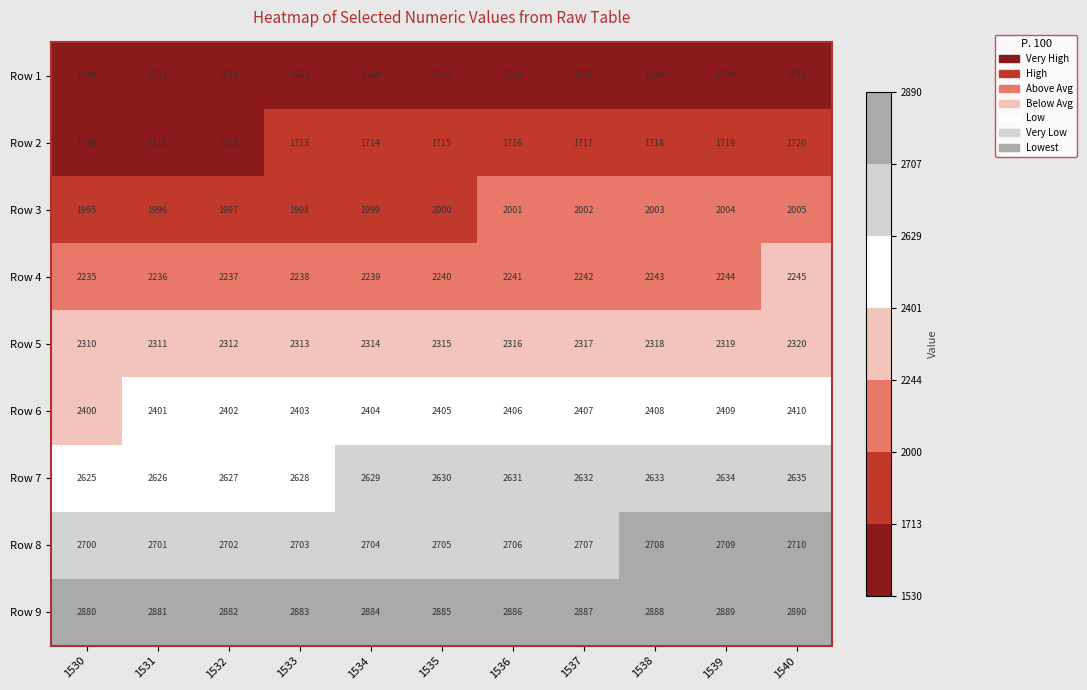

How many values in the Row 9 series are below 2885?

5